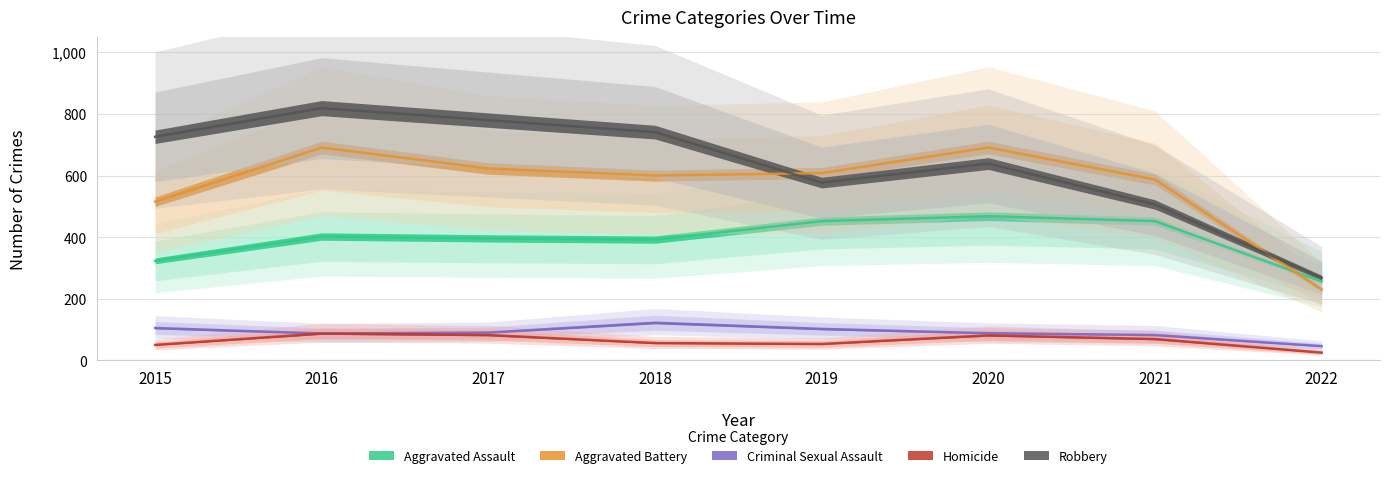

True or false: Criminal Sexual Assault and Homicide intersect in this chart.

False